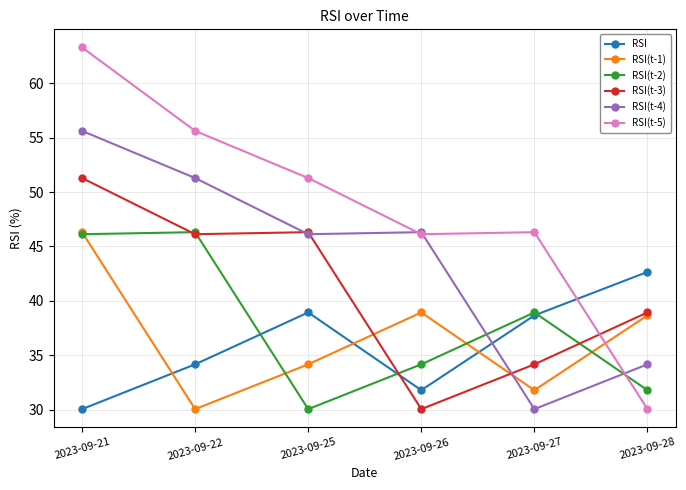

Which series has the largest range (max minus min)?

RSI(t-5)